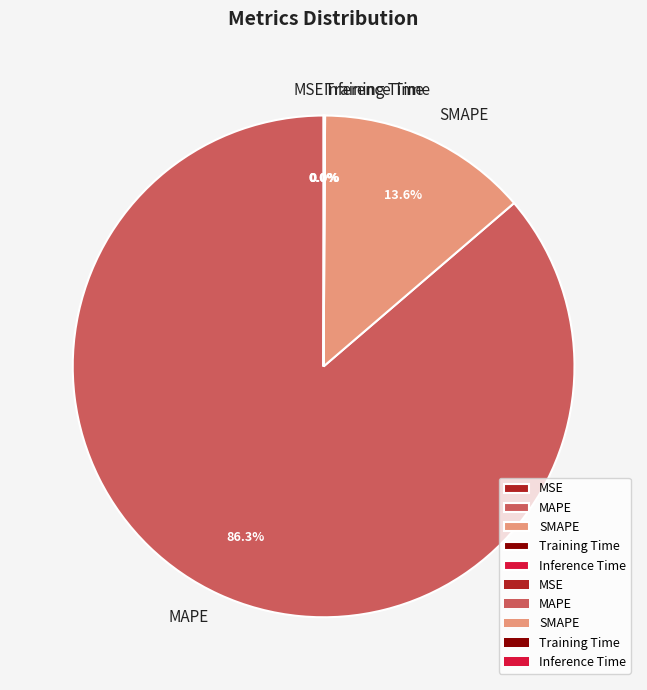

What is the largest slice in the pie chart?

MAPE